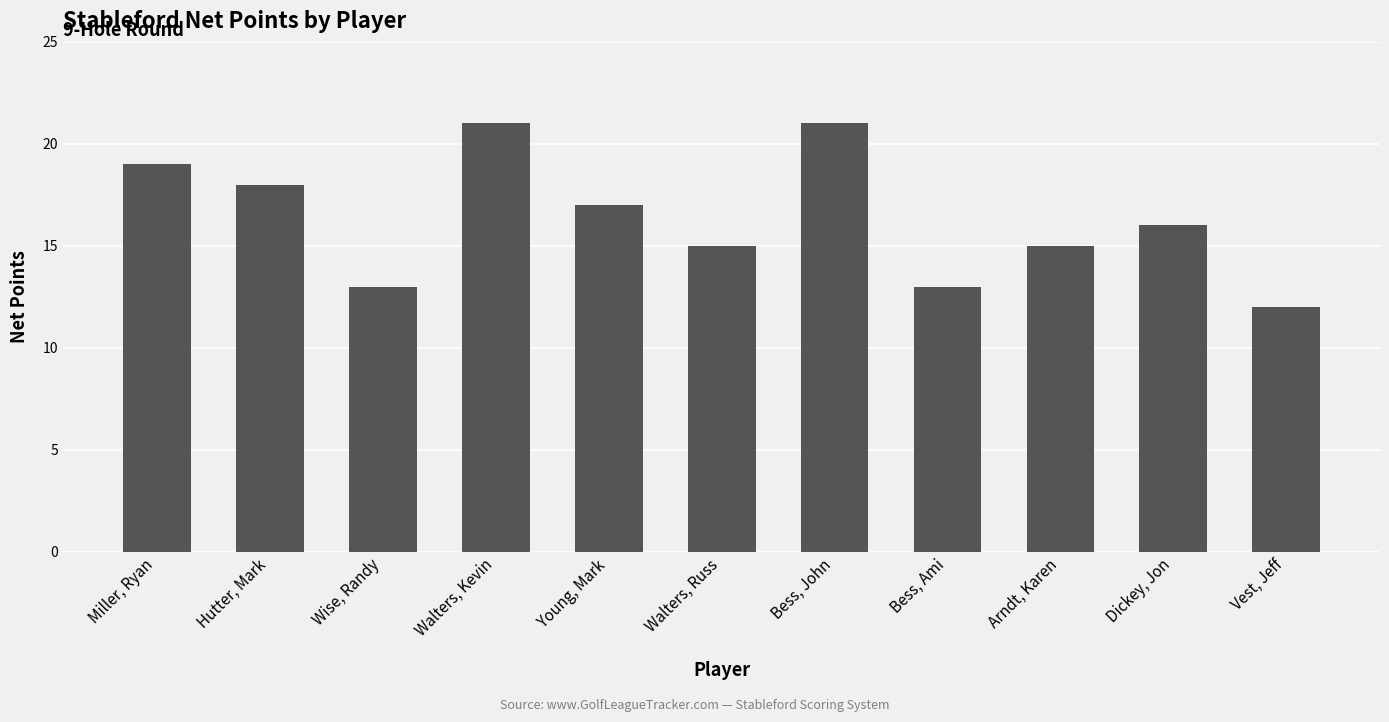

What is the difference between the second highest and minimum values?

9